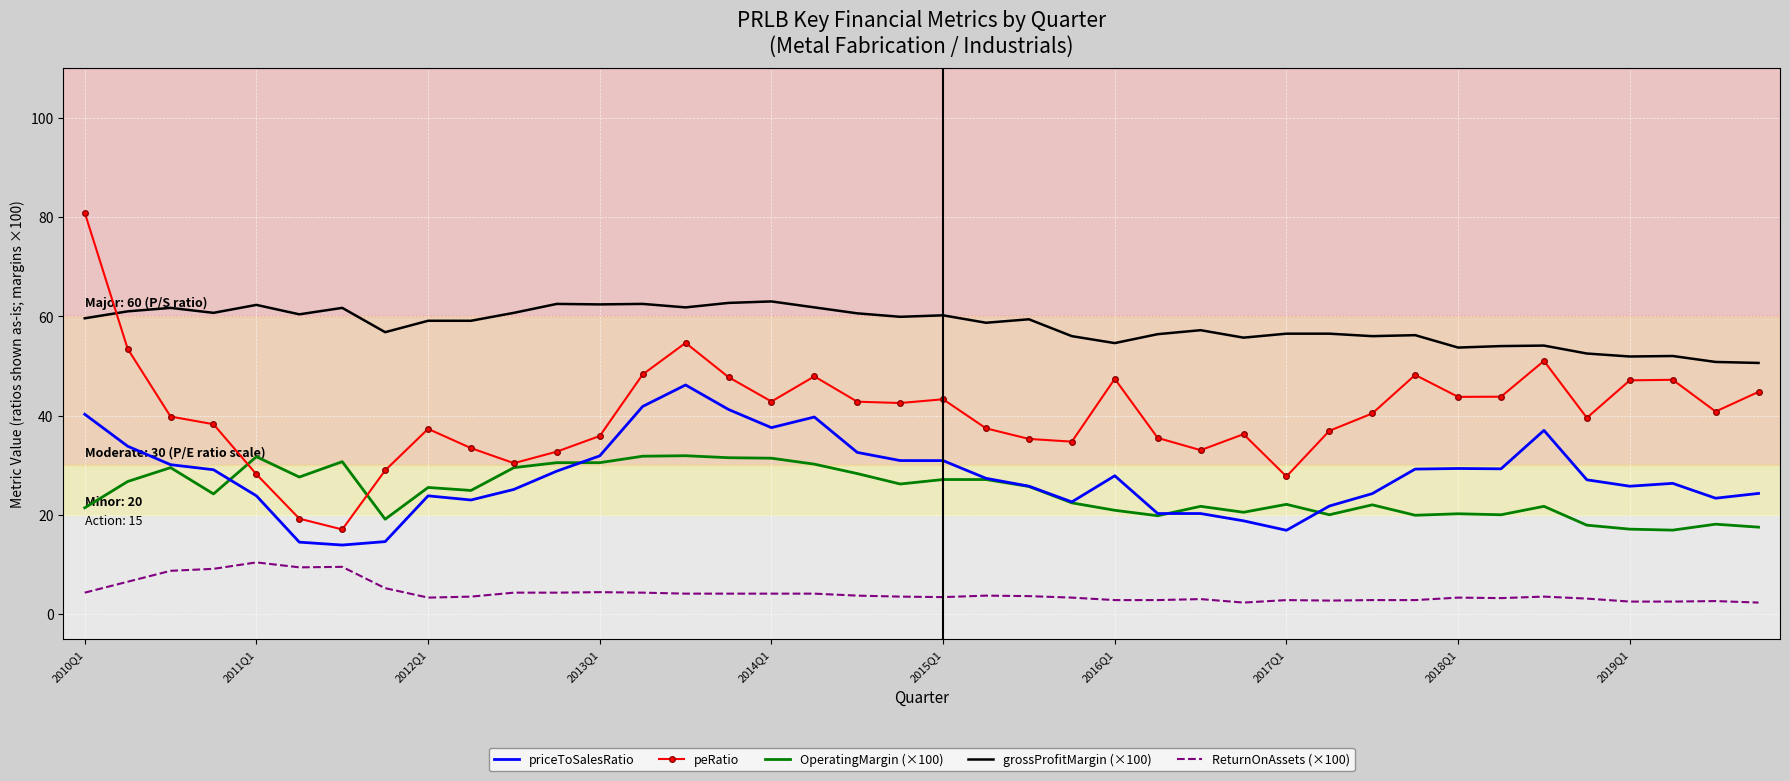

Which series has the largest total across all categories?

grossProfitMargin (×100)